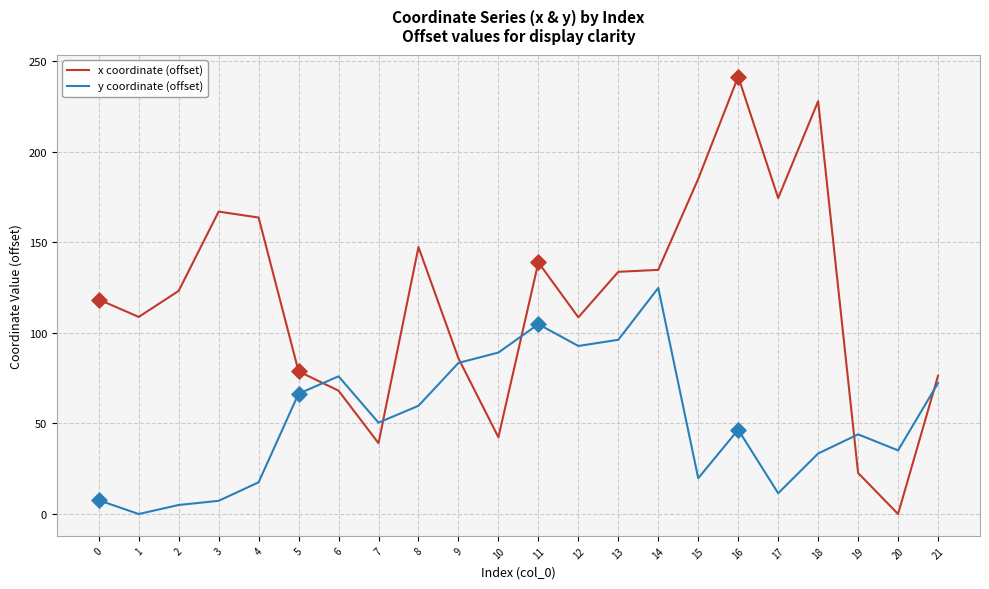

At which category is the sum across all series the highest?

16